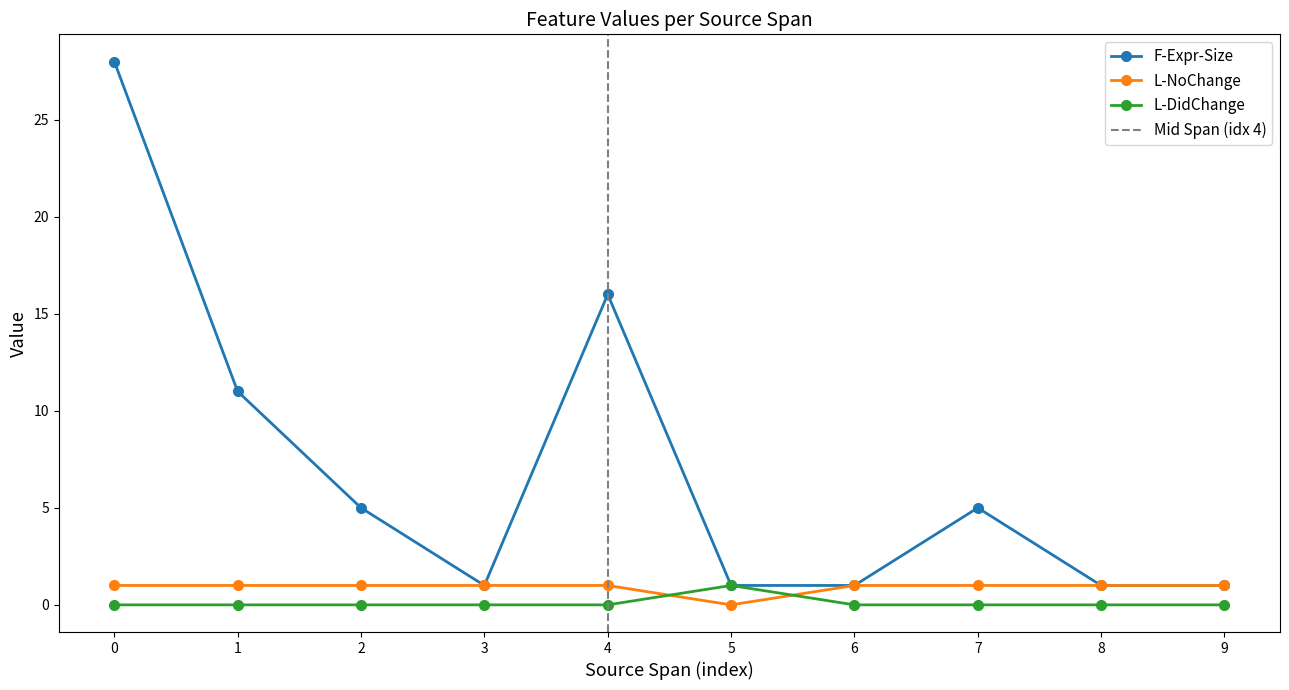

The value of L-NoChange at 4 is 0. True or false?

False